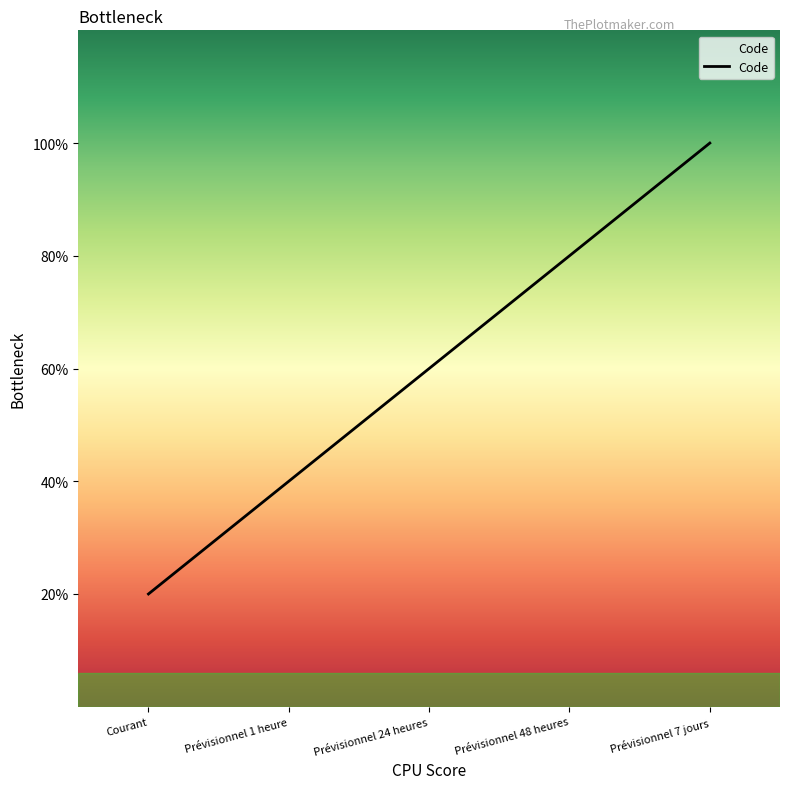

Between Prévisionnel 48 heures and Prévisionnel 24 heures, which is larger?

Prévisionnel 48 heures